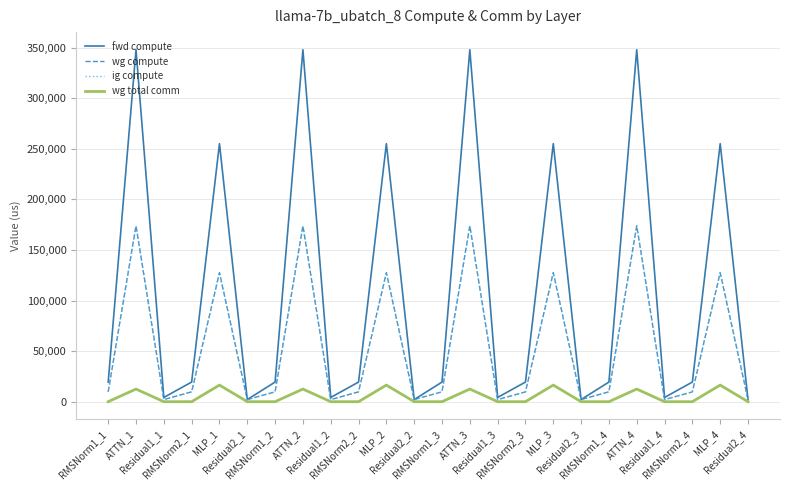

Reading left to right, transcribe all the data shown in this chart.

fwd compute: RMSNorm1_1=19397.4	ATTN_1=347996.8	Residual1_1=4192.0	RMSNorm2_1=19397.4	MLP_1=255082.1	Residual2_1=2096.0	RMSNorm1_2=19397.4	ATTN_2=347996.8	Residual1_2=4192.0	RMSNorm2_2=19397.4	MLP_2=255082.1	Residual2_2=2096.0	RMSNorm1_3=19397.4	ATTN_3=347996.8	Residual1_3=4192.0	RMSNorm2_3=19397.4	MLP_3=255082.1	Residual2_3=2096.0	RMSNorm1_4=19397.4	ATTN_4=347996.8	Residual1_4=4192.0	RMSNorm2_4=19397.4	MLP_4=255082.1	Residual2_4=2096.0
wg compute: RMSNorm1_1=9698.7	ATTN_1=173998.4	Residual1_1=2096.0	RMSNorm2_1=9698.7	MLP_1=127541.0	Residual2_1=2096.0	RMSNorm1_2=9698.7	ATTN_2=173998.4	Residual1_2=2096.0	RMSNorm2_2=9698.7	MLP_2=127541.0	Residual2_2=2096.0	RMSNorm1_3=9698.7	ATTN_3=173998.4	Residual1_3=2096.0	RMSNorm2_3=9698.7	MLP_3=127541.0	Residual2_3=2096.0	RMSNorm1_4=9698.7	ATTN_4=173998.4	Residual1_4=2096.0	RMSNorm2_4=9698.7	MLP_4=127541.0	Residual2_4=2096.0
ig compute: RMSNorm1_1=9698.7	ATTN_1=173998.4	Residual1_1=2096.0	RMSNorm2_1=9698.7	MLP_1=127541.0	Residual2_1=2096.0	RMSNorm1_2=9698.7	ATTN_2=173998.4	Residual1_2=2096.0	RMSNorm2_2=9698.7	MLP_2=127541.0	Residual2_2=2096.0	RMSNorm1_3=9698.7	ATTN_3=173998.4	Residual1_3=2096.0	RMSNorm2_3=9698.7	MLP_3=127541.0	Residual2_3=2096.0	RMSNorm1_4=9698.7	ATTN_4=173998.4	Residual1_4=2096.0	RMSNorm2_4=9698.7	MLP_4=127541.0	Residual2_4=2096.0
wg total comm: RMSNorm1_1=0.0	ATTN_1=12474.7	Residual1_1=0.0	RMSNorm2_1=0.0	MLP_1=16404.1	Residual2_1=0.0	RMSNorm1_2=0.0	ATTN_2=12474.7	Residual1_2=0.0	RMSNorm2_2=0.0	MLP_2=16404.1	Residual2_2=0.0	RMSNorm1_3=0.0	ATTN_3=12474.7	Residual1_3=0.0	RMSNorm2_3=0.0	MLP_3=16404.1	Residual2_3=0.0	RMSNorm1_4=0.0	ATTN_4=12474.7	Residual1_4=0.0	RMSNorm2_4=0.0	MLP_4=16404.1	Residual2_4=0.0